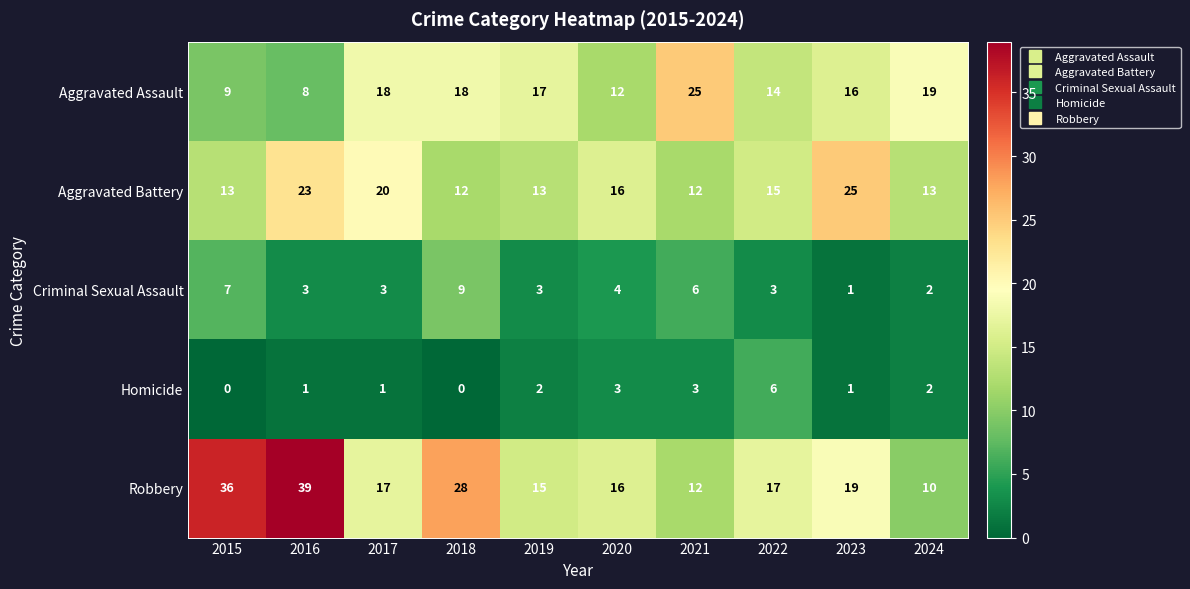

Rank the series at 2019 from lowest to highest value.

Homicide, Criminal Sexual Assault, Aggravated Battery, Robbery, Aggravated Assault